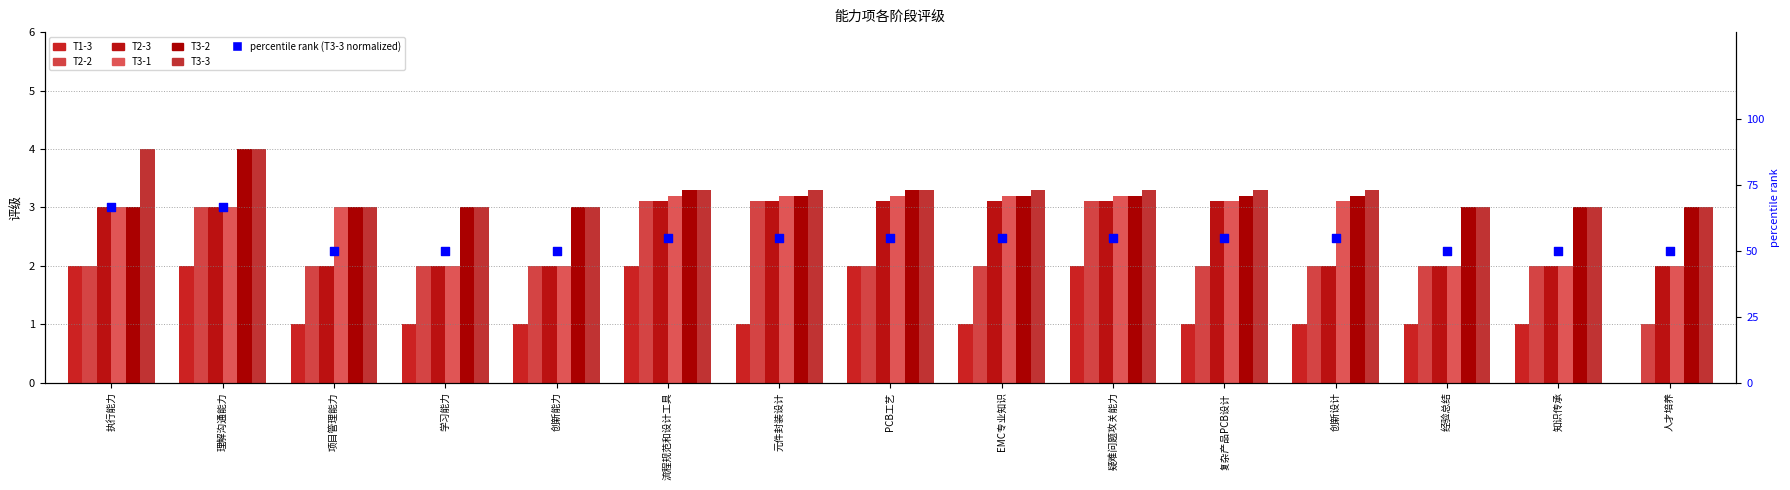

Which series has the largest total across all categories?

T3-3